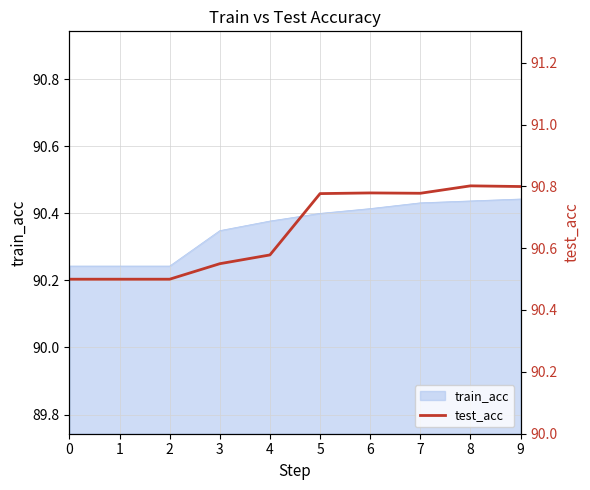

What is the sum of all values?

906.6